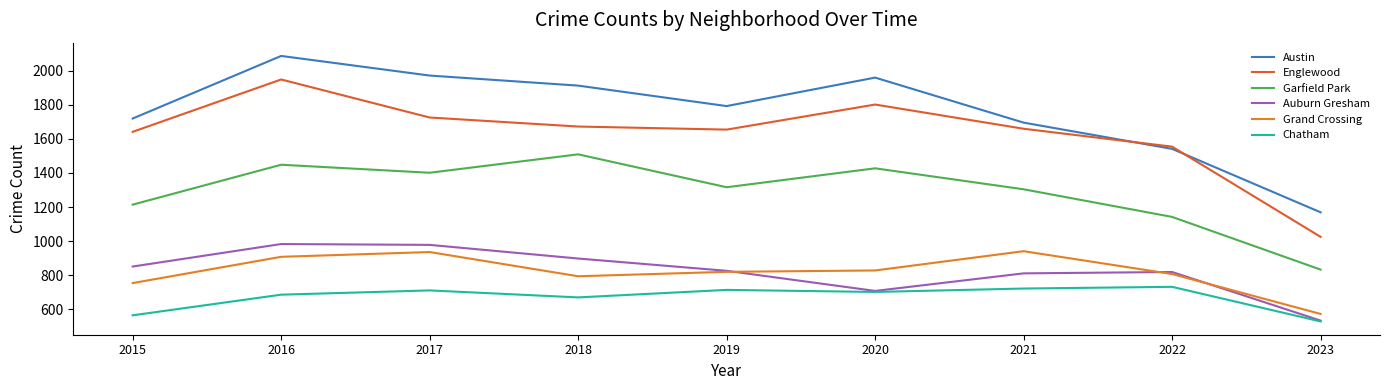

Does the chart display data point markers on the line(s)?

No